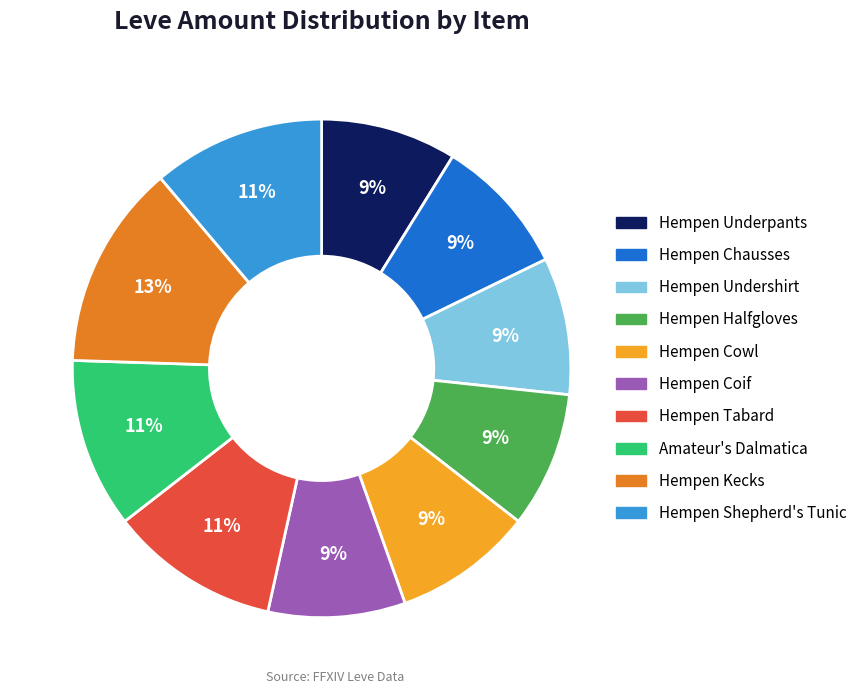

How many segments does this pie chart have?

10